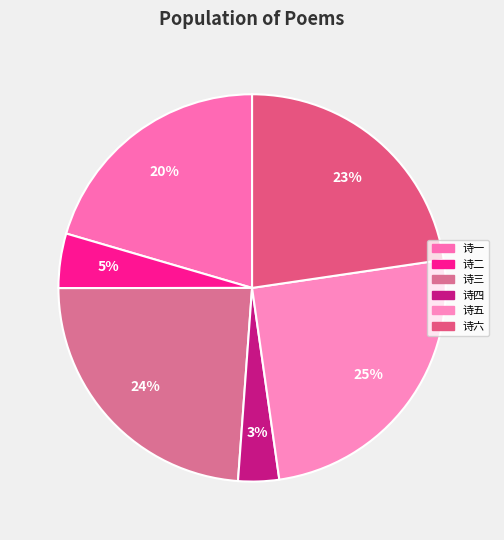

Count the number of slices in the pie.

6